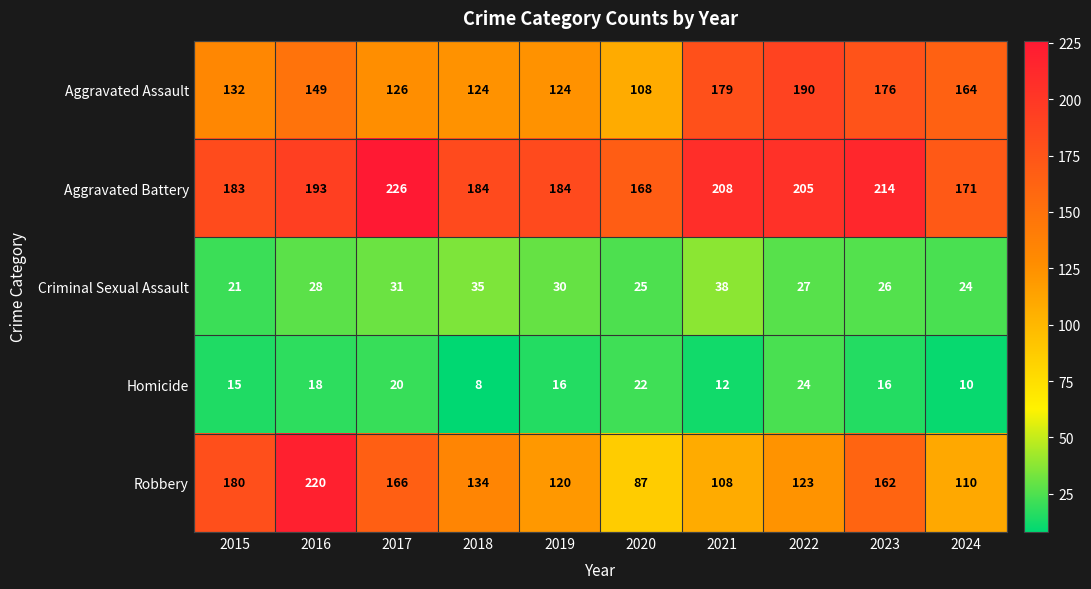

Which series has the largest range (max minus min)?

Robbery